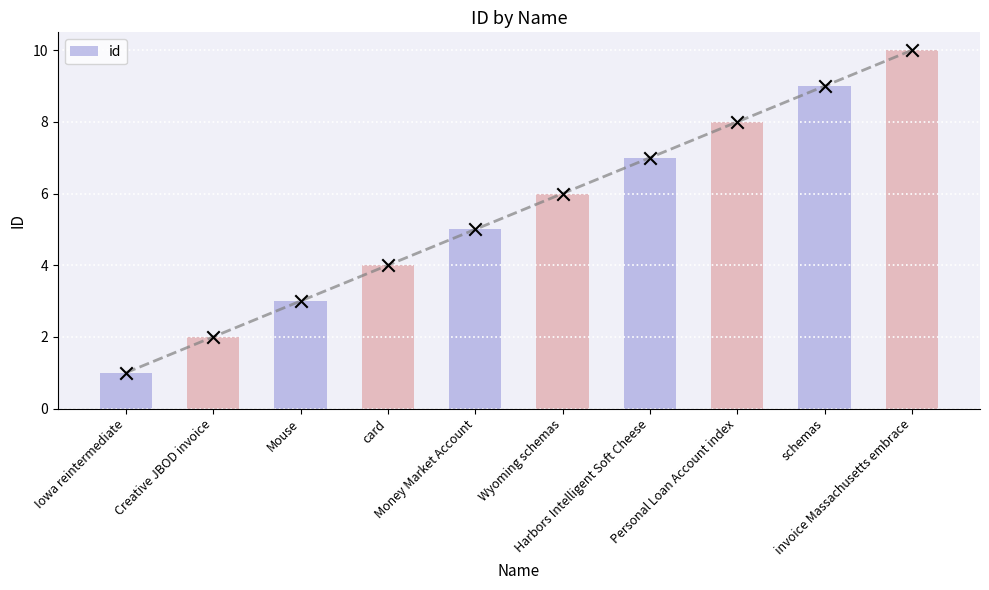

Which has a higher value, Personal Loan Account index or Mouse?

Personal Loan Account index